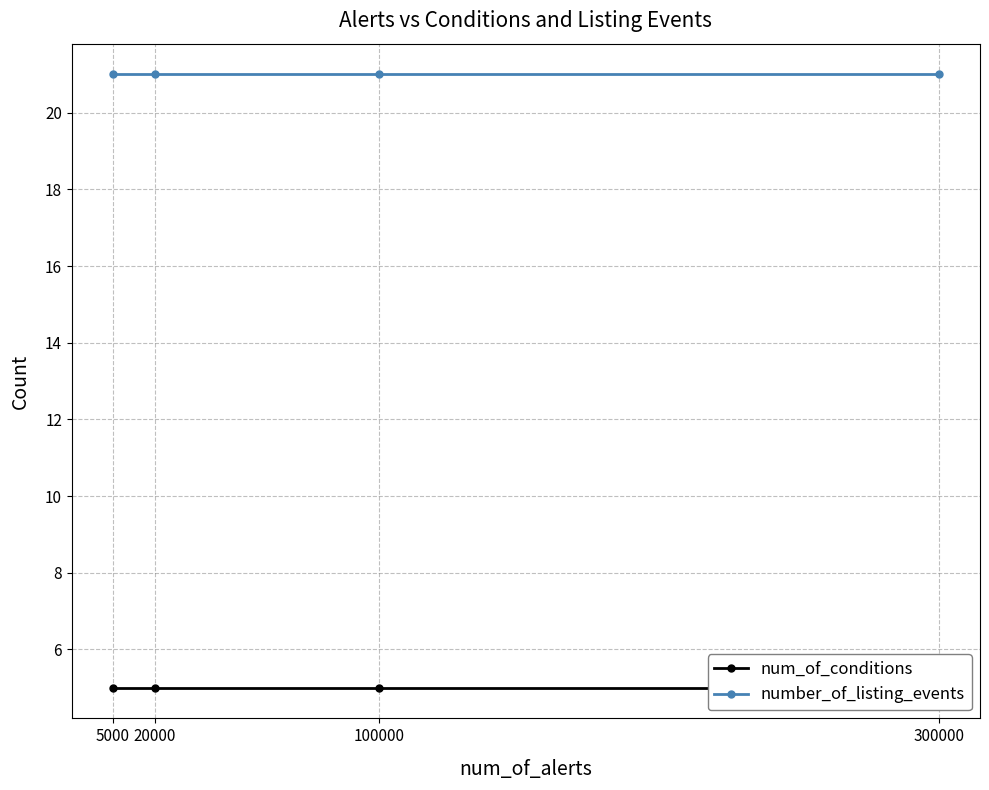

True or false: num_of_conditions and number_of_listing_events cross at least once.

False